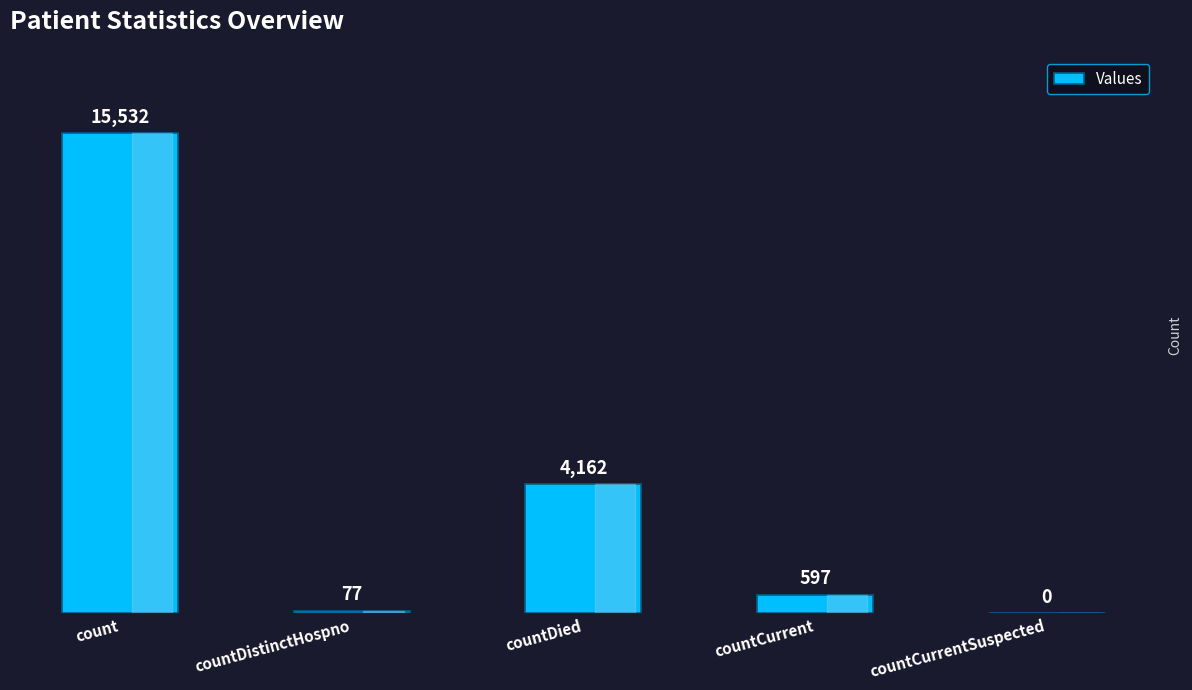

What is the ratio of the value at countDied to the value at countCurrent?

7.0